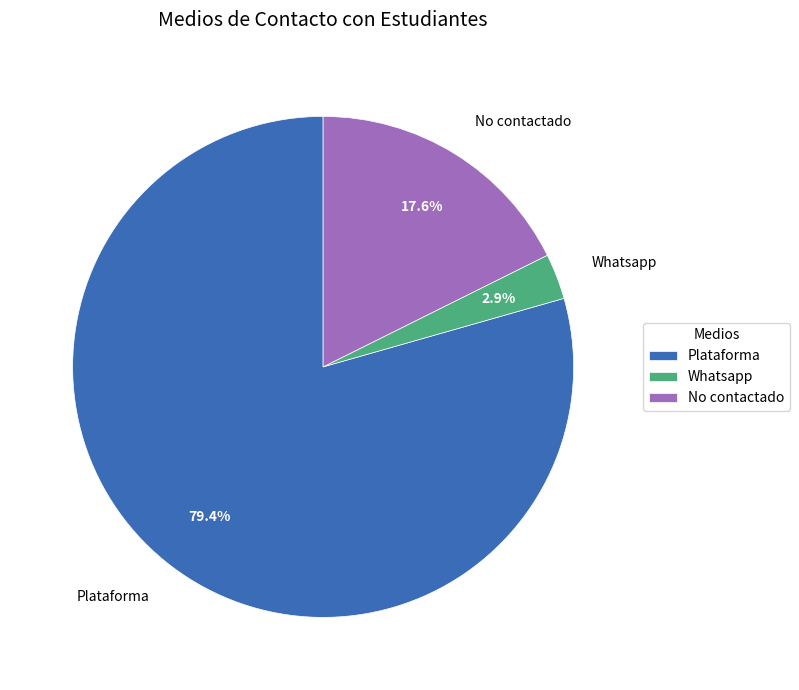

Combined, what portion of the pie is Plataforma and No contactado?

97.1%